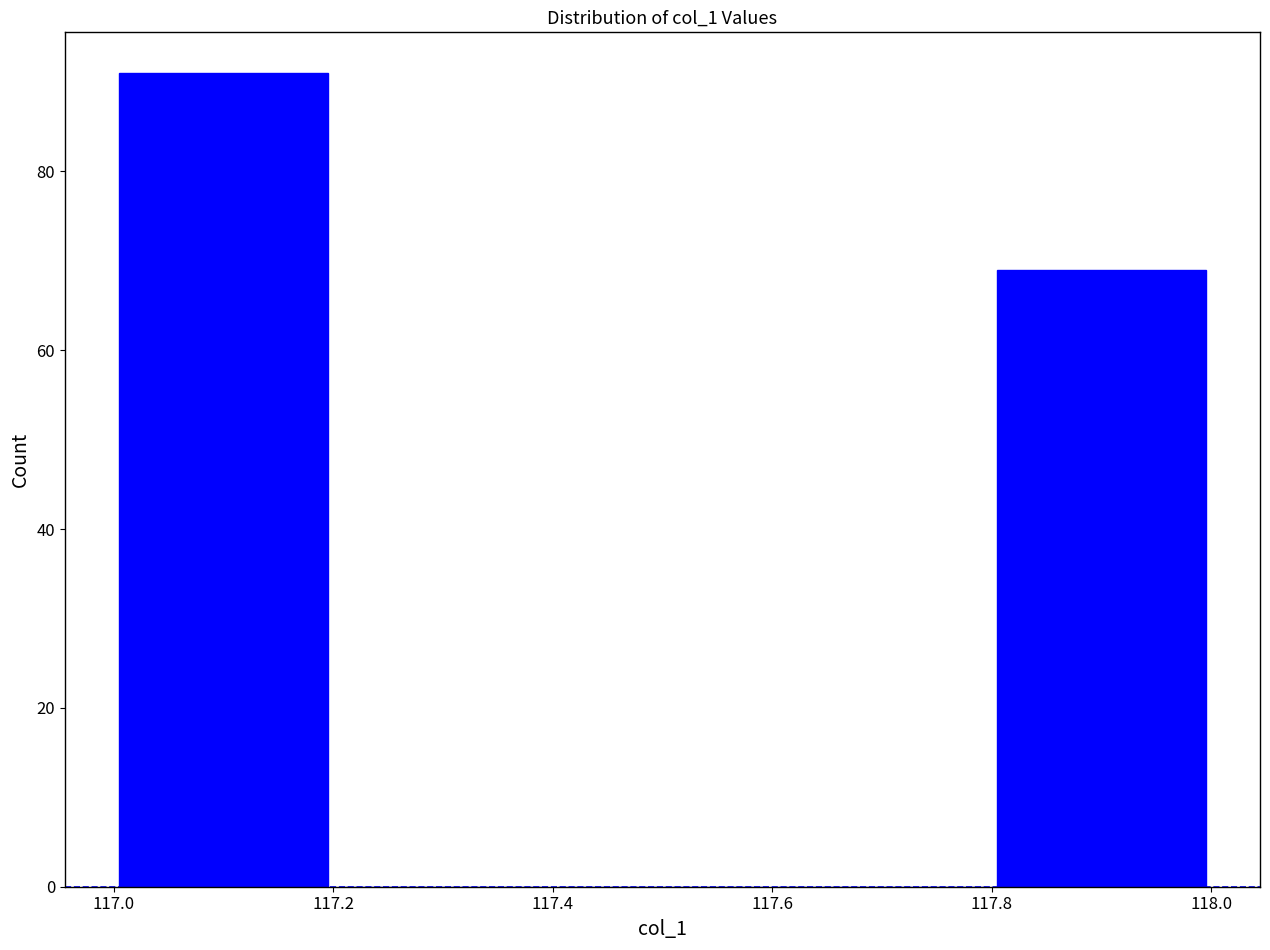

Over which range of the x-axis is the bar tallest?

117.0 to 117.2